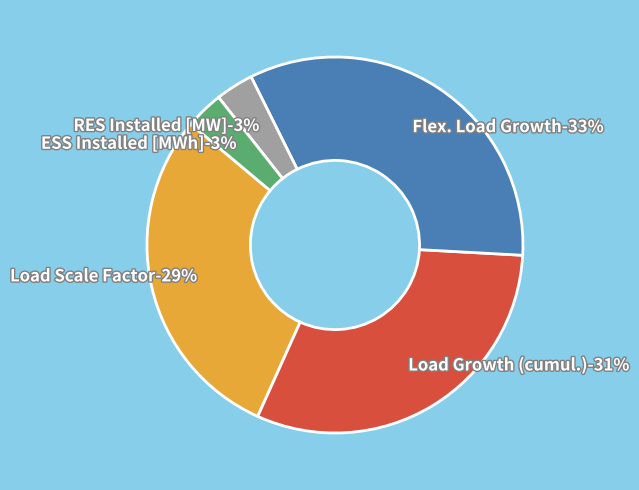

Which has a higher value, ESS Installed [MWh] or Load Scale Factor?

Load Scale Factor